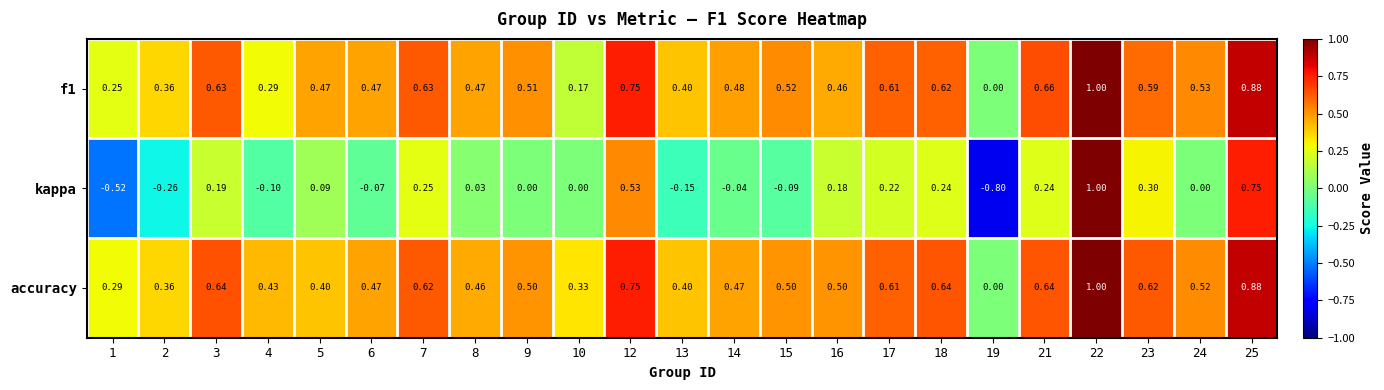

What is the minimum value shown in the chart?

-0.8